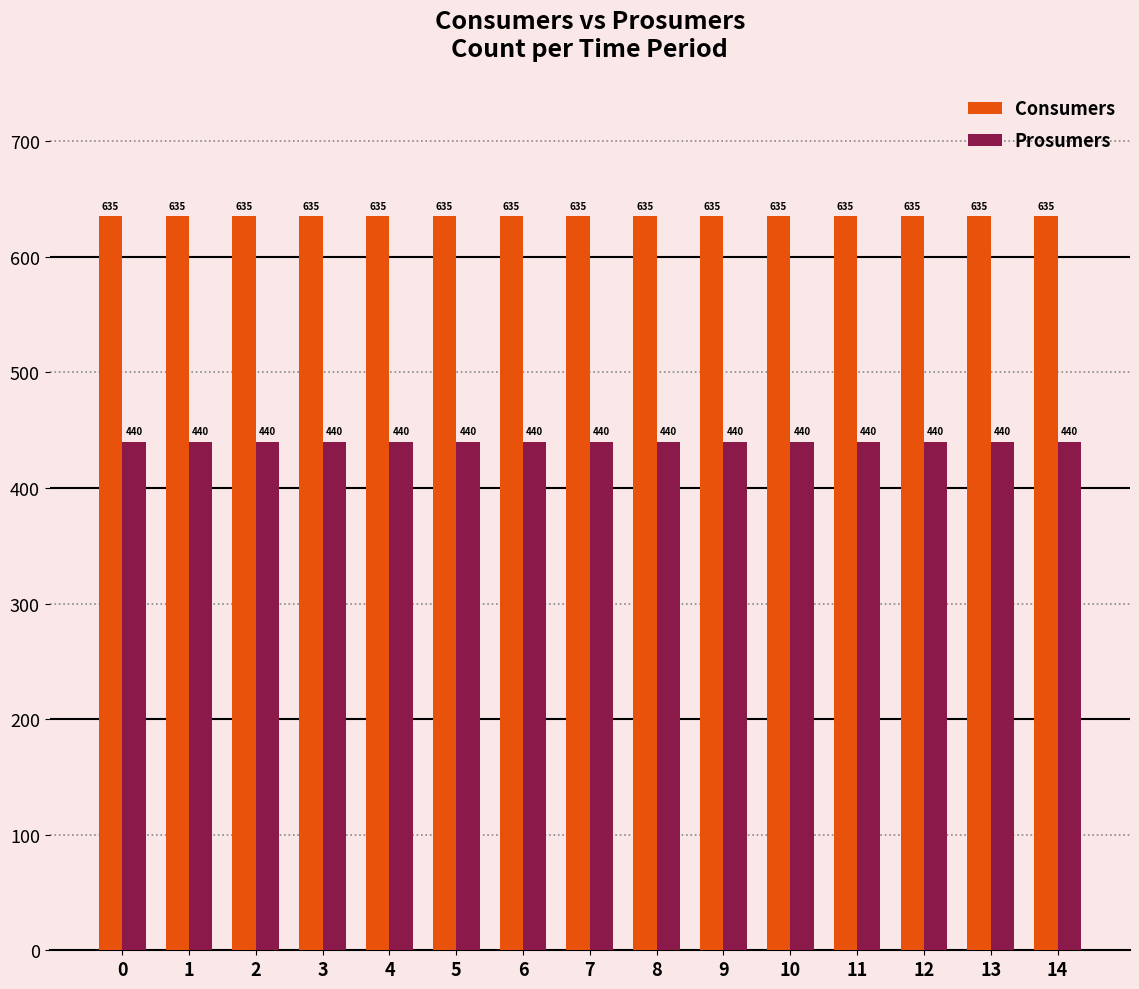

The Consumers series shows 635 at 1. True or false?

True